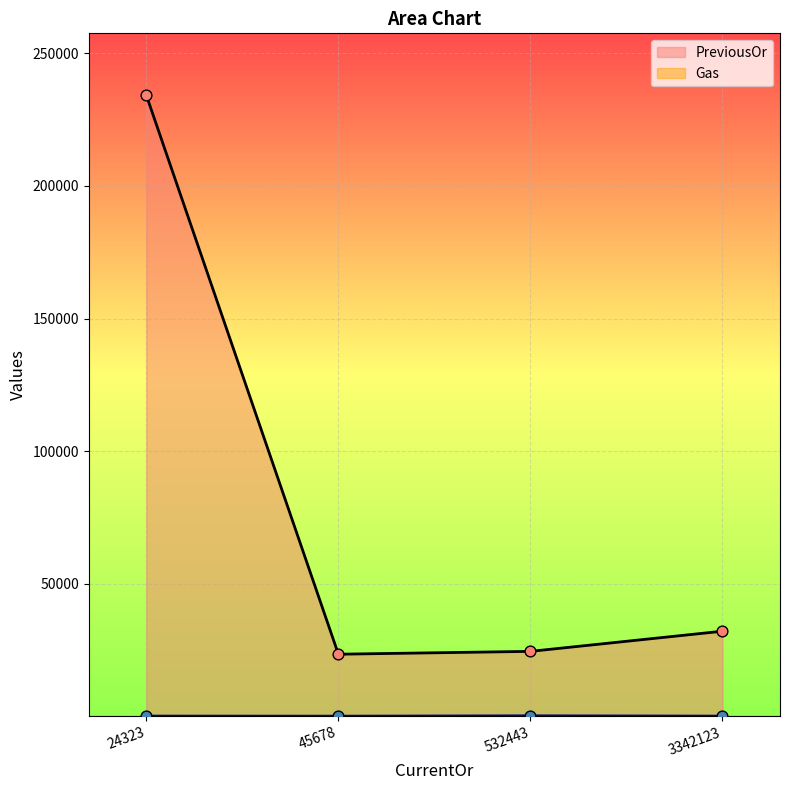

Which series has the widest spread of Y values?

PreviousOr